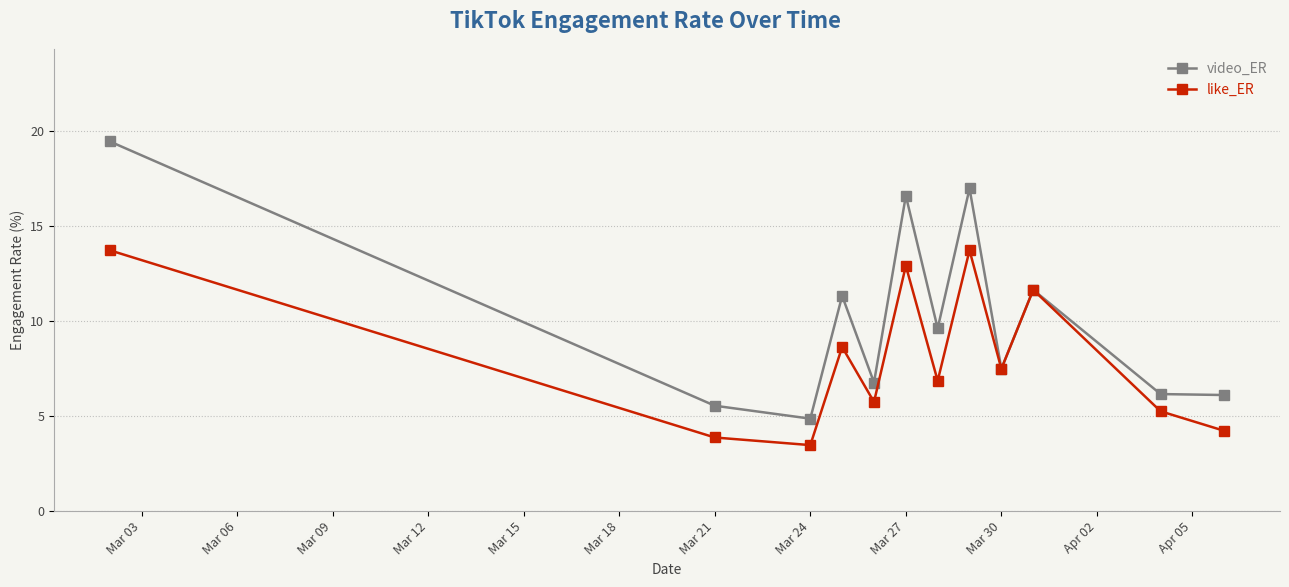

Which series has the largest total across all categories?

video_ER